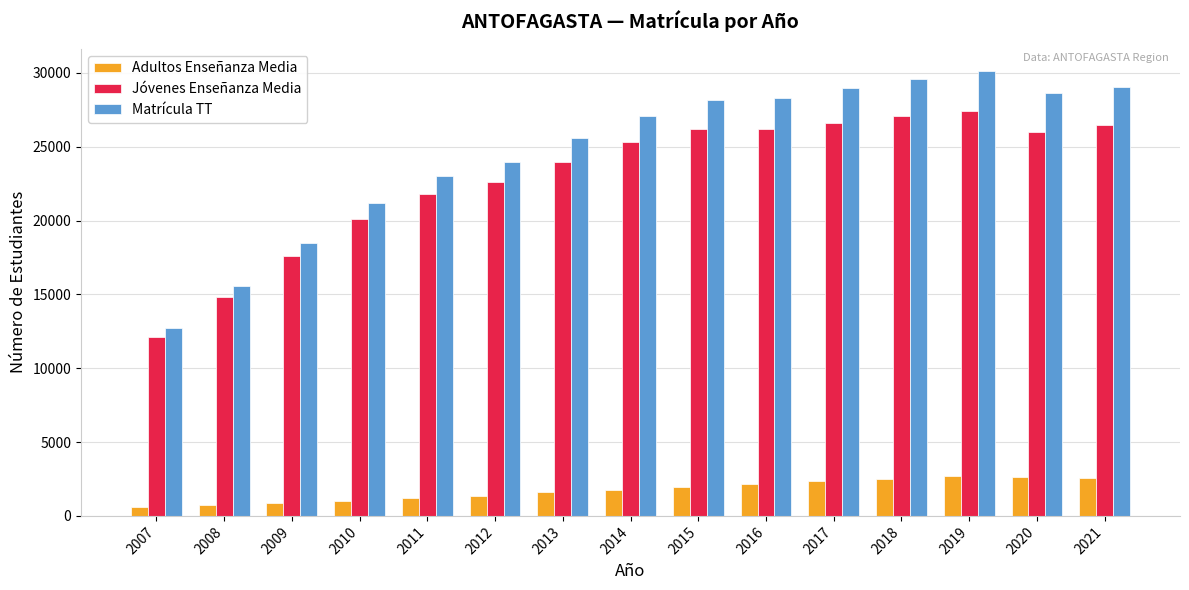

At how many categories does at least one series exceed 3336?

15